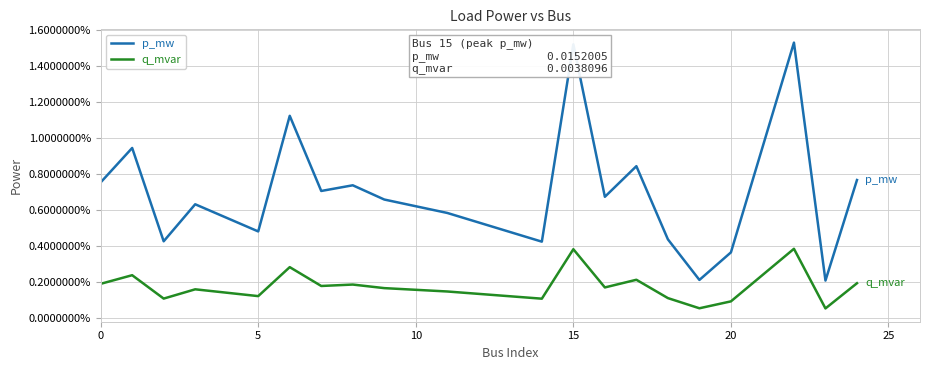

What are all the series names shown in the legend?

p_mw, q_mvar